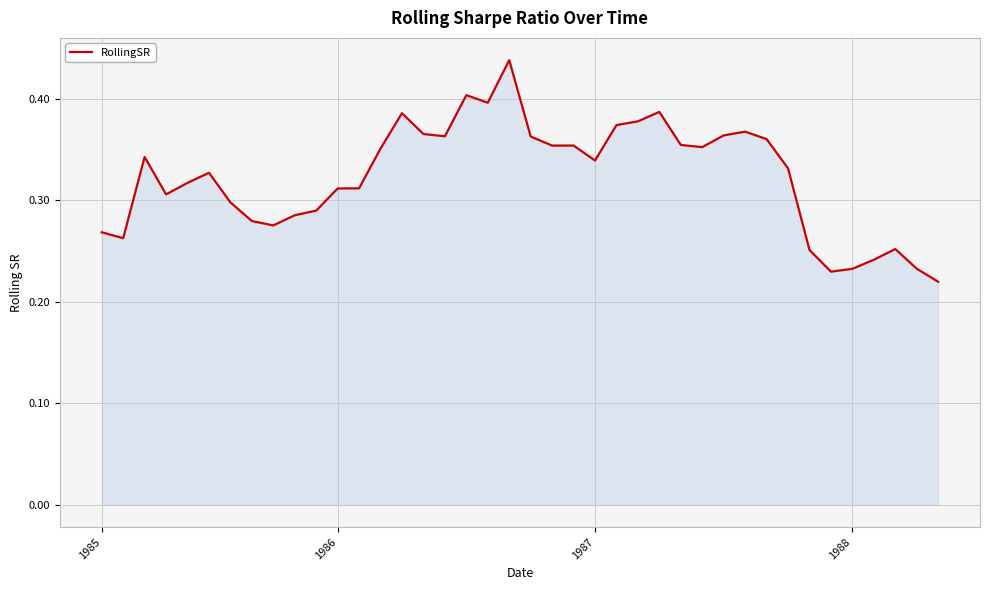

Does the chart display data point markers on the line(s)?

No